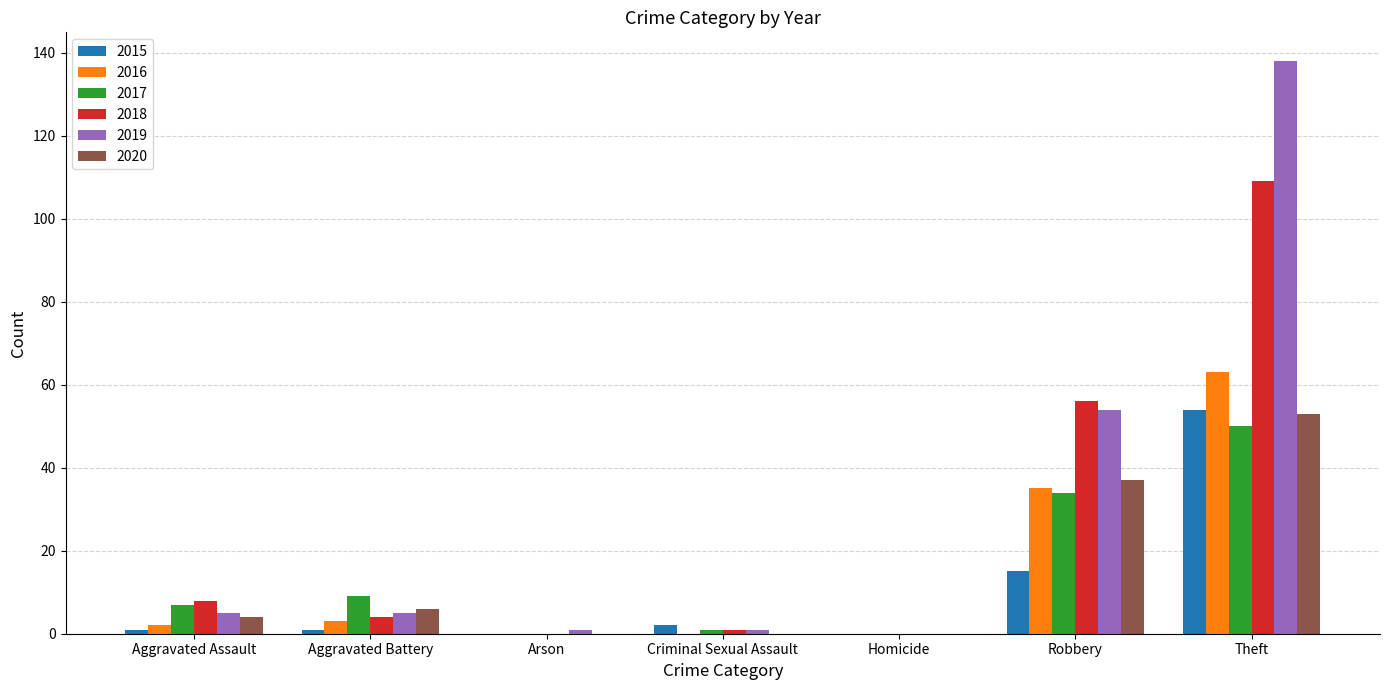

At which category is the sum across all series the highest?

Theft